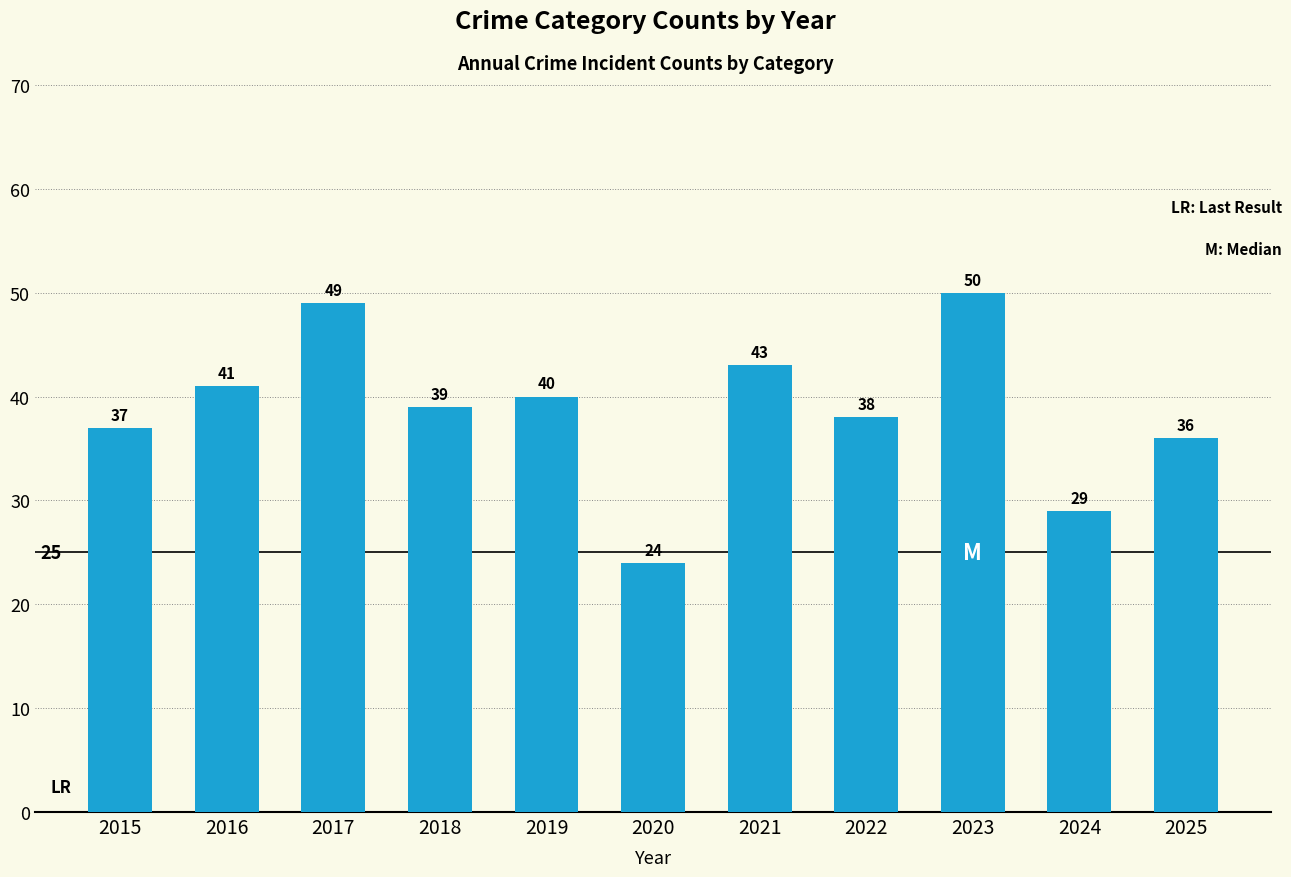

How many categories are shown in the chart?

11